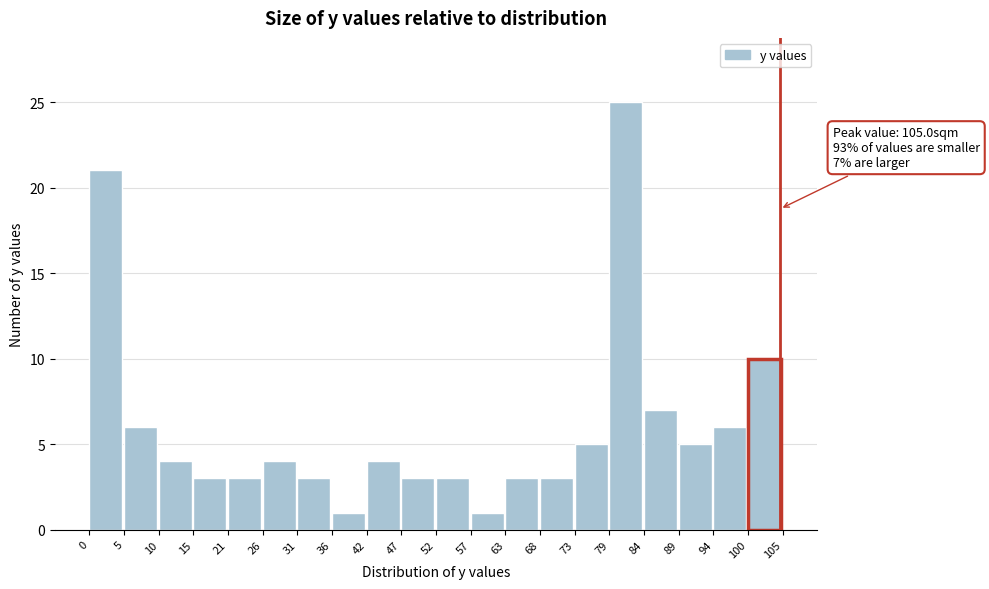

Over which range of the x-axis is the bar tallest?

79 to 84